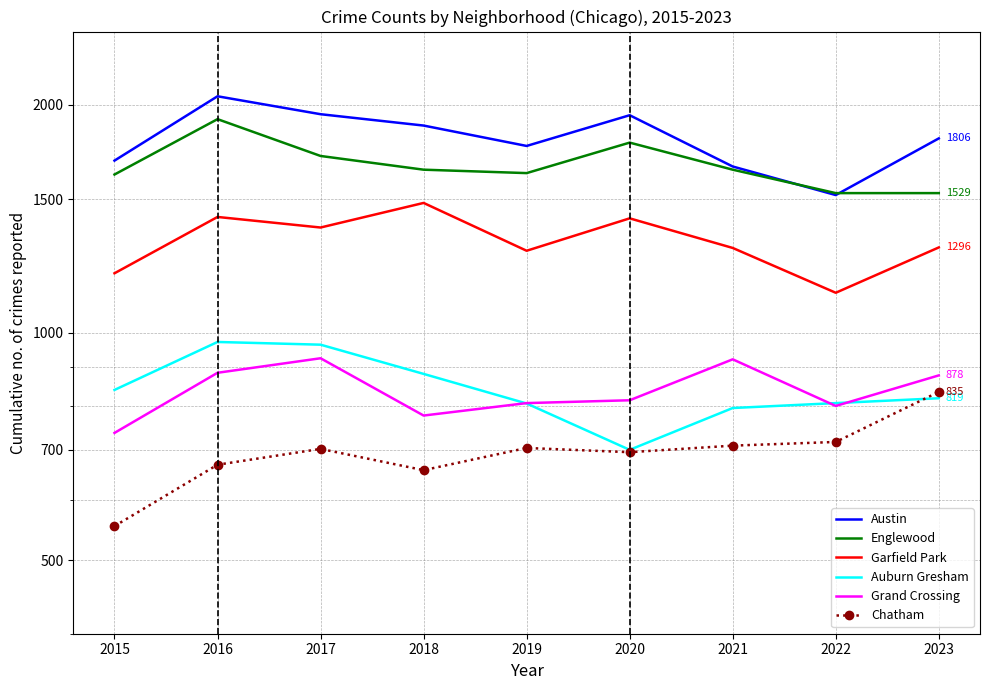

List the series in order of their peak value, highest first.

Austin, Englewood, Garfield Park, Auburn Gresham, Grand Crossing, Chatham